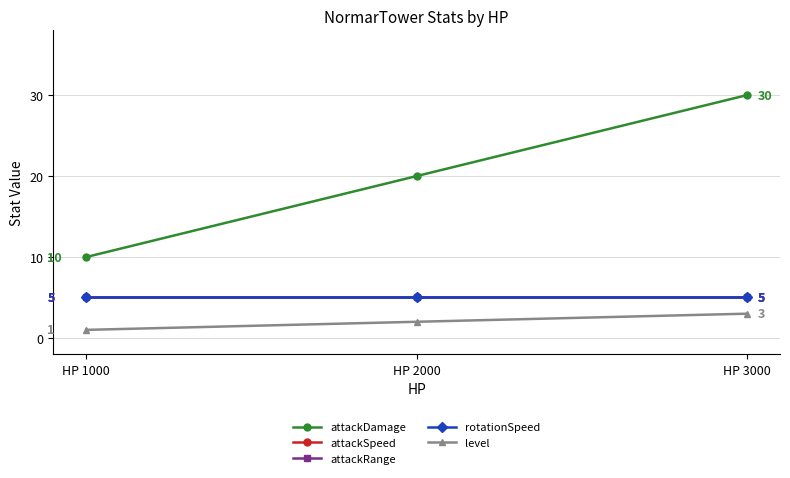

Is this an area chart (filled region under the line)?

No